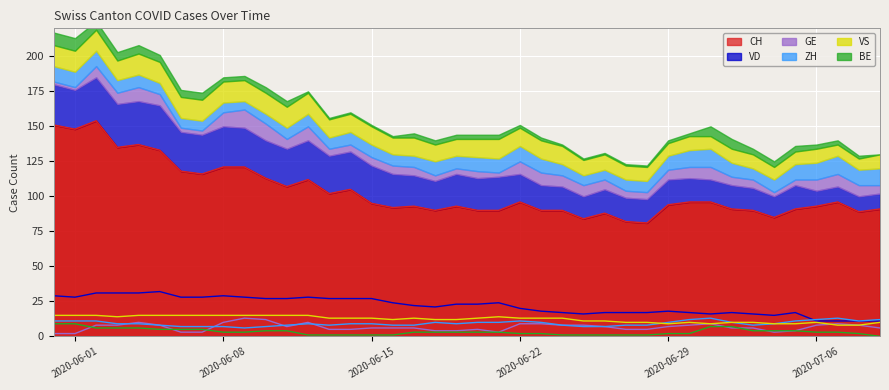

Reading left to right, what are all the values shown in this chart?

CH: 151	148	154	135	137	133	118	116	121	121	113	107	112	102	105	95	92	93	90	93	90	90	96	90	90	84	88	82	81	94	96	96	91	90	85	91	93	96	89	91
VD: 29	28	31	31	31	32	28	28	29	28	27	27	28	27	27	27	24	22	21	23	23	24	20	18	17	16	17	17	17	18	17	16	17	16	15	17	11	11	11	11
GE: 2	2	8	8	10	8	3	3	10	13	12	7	10	5	5	6	6	6	4	4	5	3	9	9	8	8	7	5	5	7	8	9	6	6	3	4	8	9	8	6
ZH: 11	11	11	9	9	8	7	7	7	6	7	8	9	8	9	9	8	8	10	9	10	10	11	10	8	7	7	8	8	10	12	13	10	8	9	11	12	13	11	12
VS: 15	15	15	14	15	15	15	15	15	15	15	15	15	13	13	13	12	13	12	12	13	14	13	13	13	11	11	10	10	9	10	9	10	10	9	9	10	8	8	10
BE: 9	9	6	6	6	5	5	5	3	3	4	4	1	1	1	1	1	3	3	3	3	3	2	2	1	1	1	1	1	2	2	7	7	4	4	4	3	3	2	0